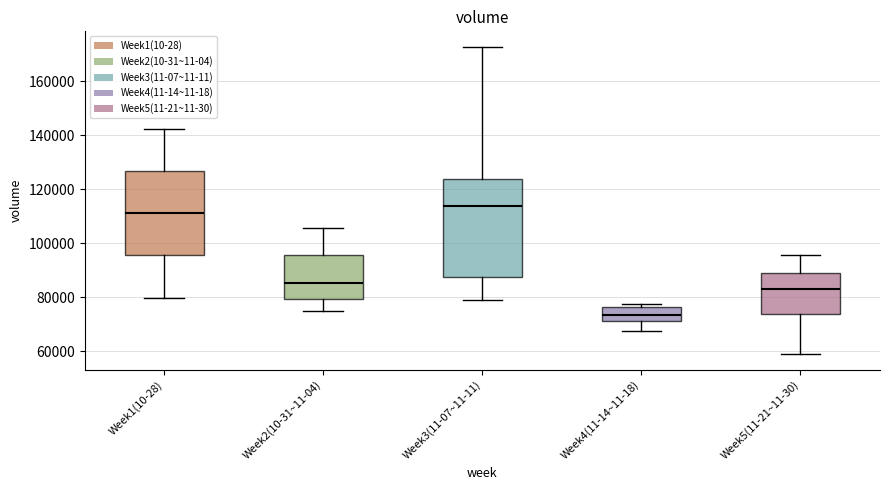

Comparing the boxes themselves (not the whiskers), which one is the tallest?

Week3(11-07~11-11)